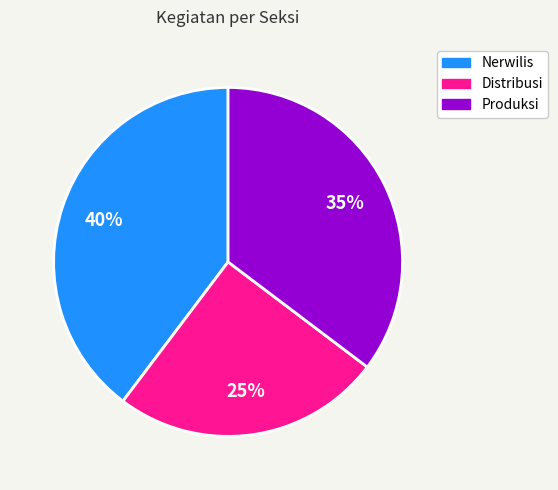

What is the smallest slice in the pie chart?

Distribusi